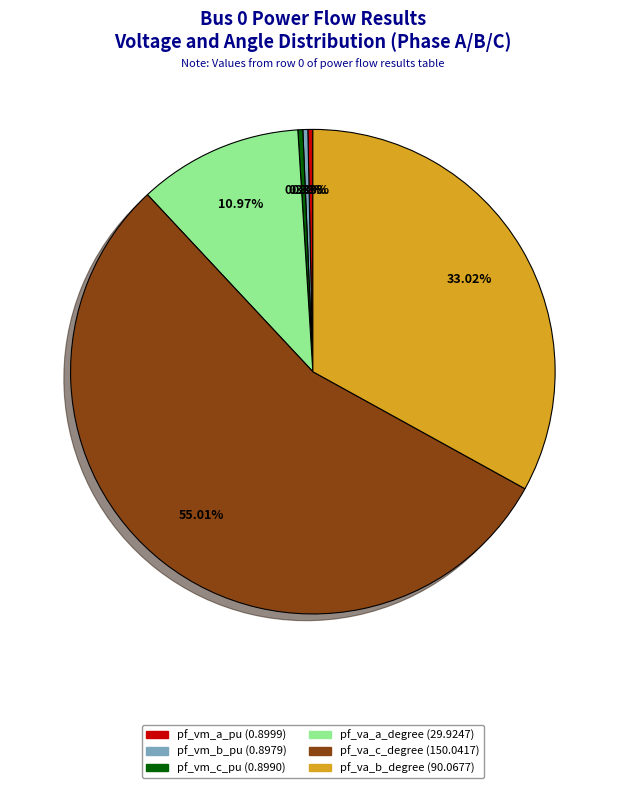

Which slice is the largest?

pf_va_c_degree